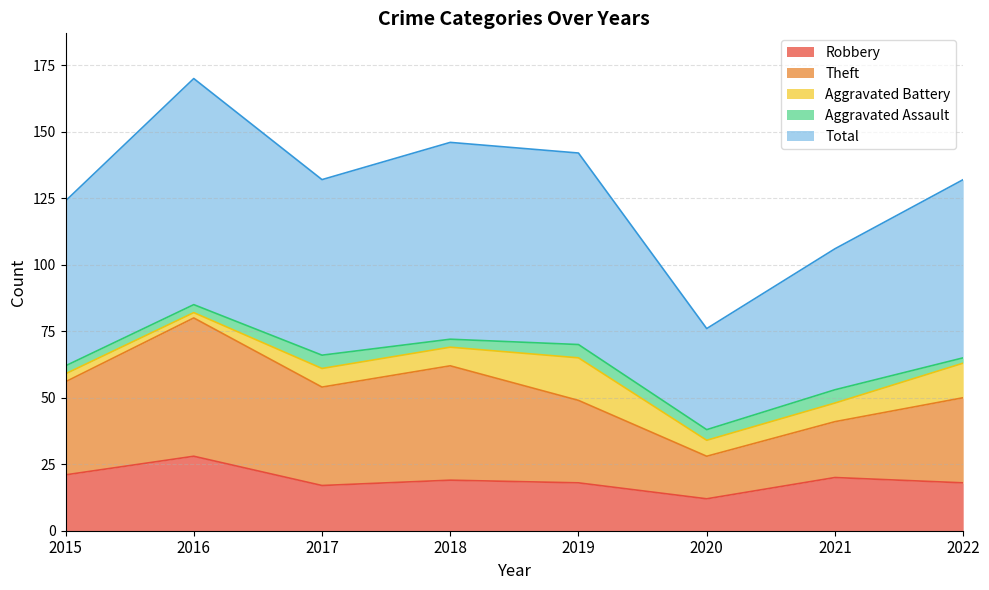

Which category has the highest value in the Robbery series?

2016